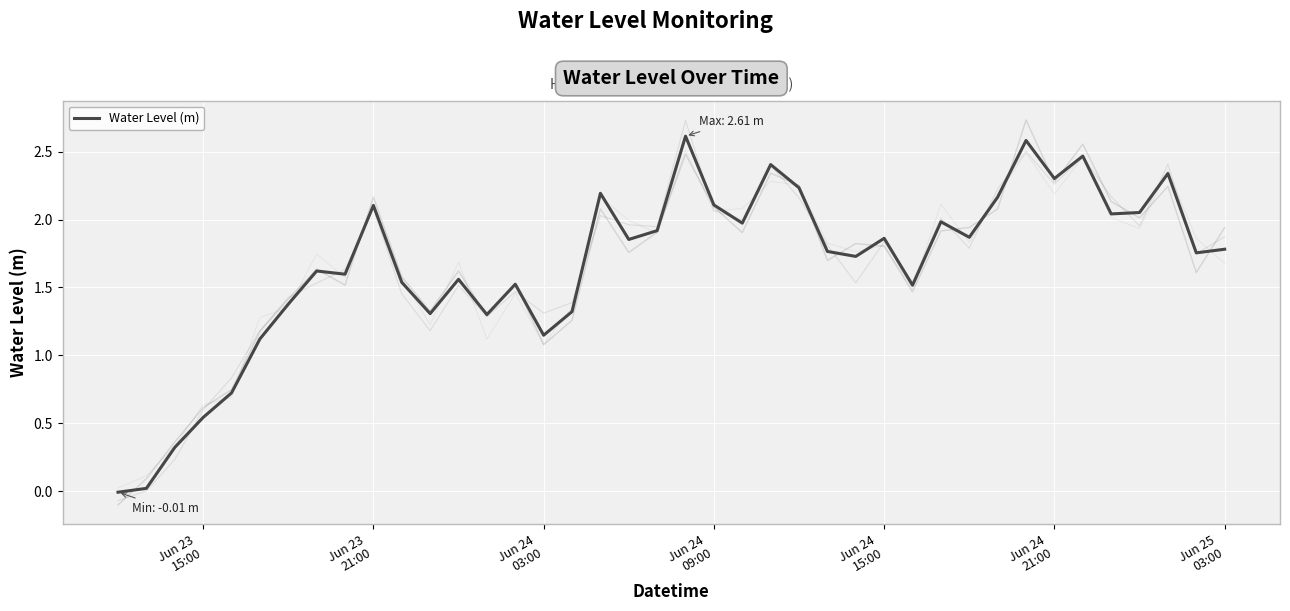

Where is the first local minimum?

8